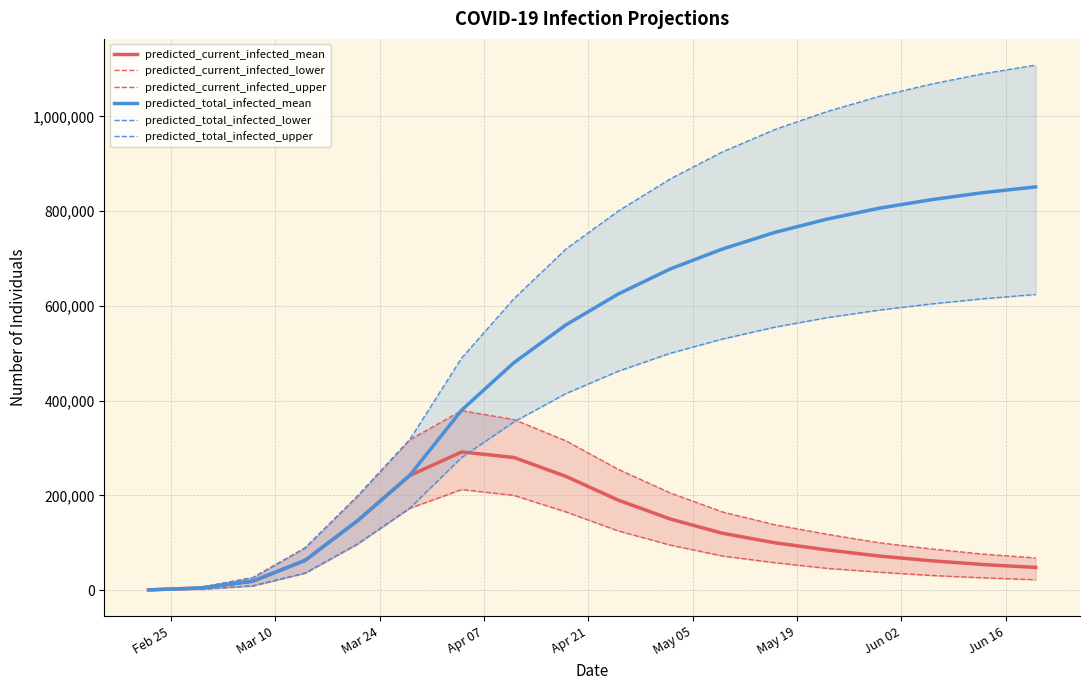

What is the value of the predicted_current_infected_mean point at the 3rd from the left?

19028